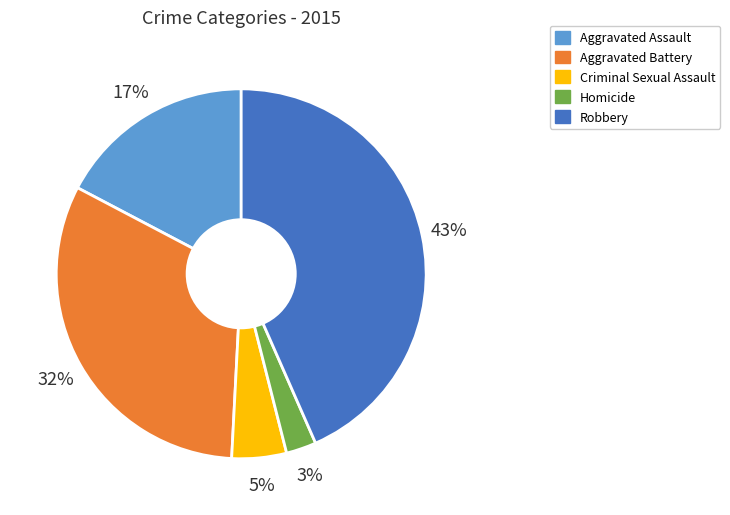

What percentage is the Robbery slice, to the nearest percent?

43%